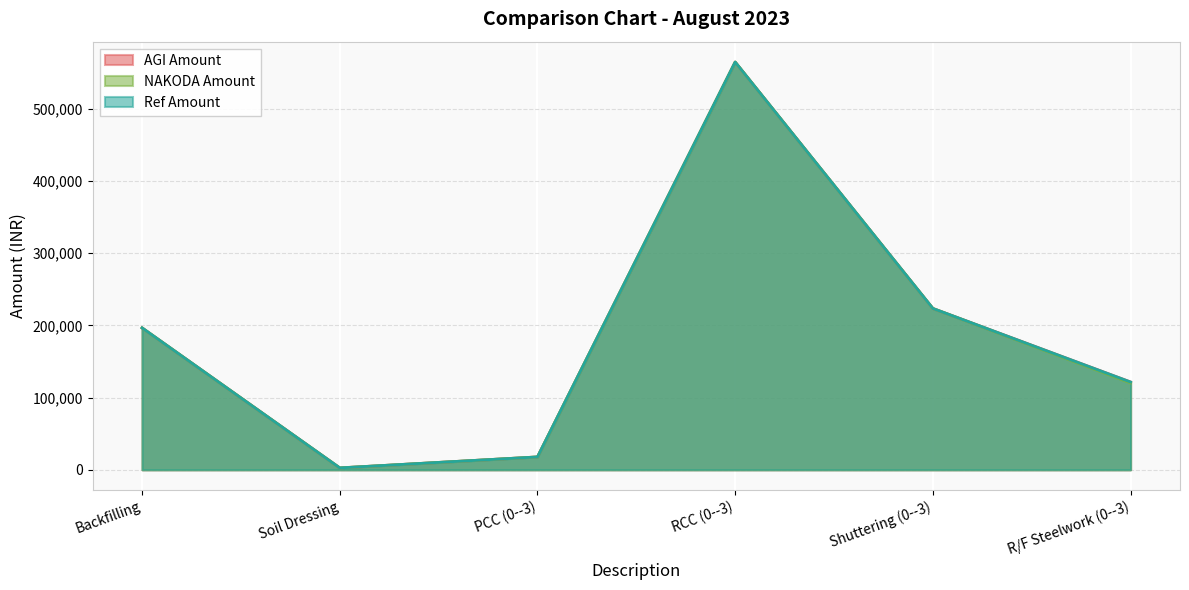

After their last crossing, which series has the higher values: NAKODA Amount or Ref Amount?

NAKODA Amount